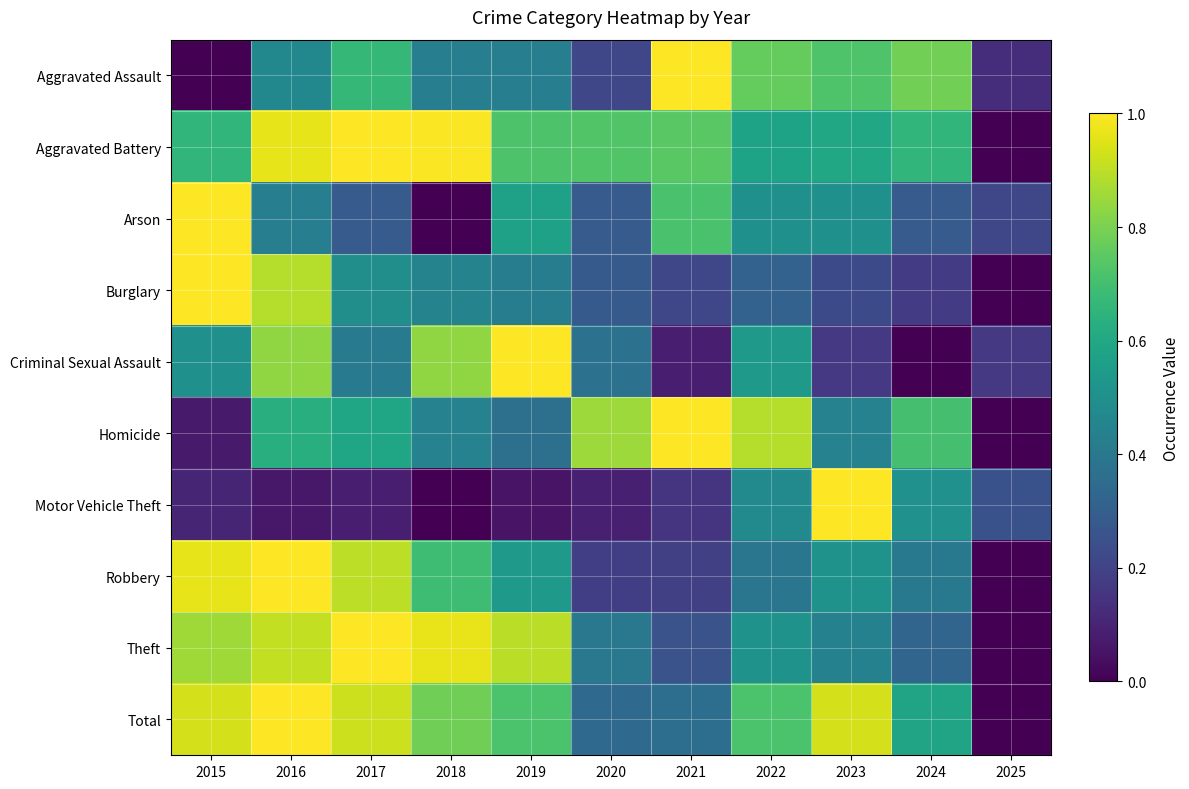

Reading right to left, extract all data points from this chart.

Aggravated Assault: 2025=0.1	2024=0.8	2023=0.7	2022=0.8	2021=1.0	2020=0.2	2019=0.4	2018=0.4	2017=0.7	2016=0.5	2015=0.0
Aggravated Battery: 2025=0.0	2024=0.7	2023=0.6	2022=0.6	2021=0.7	2020=0.7	2019=0.7	2018=1.0	2017=1.0	2016=1.0	2015=0.7
Arson: 2025=0.2	2024=0.3	2023=0.5	2022=0.5	2021=0.7	2020=0.3	2019=0.6	2018=0.0	2017=0.3	2016=0.4	2015=1.0
Burglary: 2025=0.0	2024=0.2	2023=0.2	2022=0.3	2021=0.2	2020=0.3	2019=0.4	2018=0.4	2017=0.5	2016=0.9	2015=1.0
Criminal Sexual Assault: 2025=0.2	2024=0.0	2023=0.2	2022=0.5	2021=0.1	2020=0.4	2019=1.0	2018=0.8	2017=0.4	2016=0.8	2015=0.5
Homicide: 2025=0.0	2024=0.7	2023=0.4	2022=0.9	2021=1.0	2020=0.9	2019=0.4	2018=0.4	2017=0.6	2016=0.6	2015=0.1
Motor Vehicle Theft: 2025=0.3	2024=0.5	2023=1.0	2022=0.5	2021=0.1	2020=0.1	2019=0.1	2018=0.0	2017=0.1	2016=0.1	2015=0.1
Robbery: 2025=0.0	2024=0.4	2023=0.5	2022=0.4	2021=0.2	2020=0.2	2019=0.5	2018=0.7	2017=0.9	2016=1.0	2015=1.0
Theft: 2025=0.0	2024=0.3	2023=0.4	2022=0.5	2021=0.3	2020=0.4	2019=0.9	2018=1.0	2017=1.0	2016=0.9	2015=0.9
Total: 2025=0.0	2024=0.6	2023=0.9	2022=0.7	2021=0.4	2020=0.3	2019=0.7	2018=0.8	2017=0.9	2016=1.0	2015=0.9